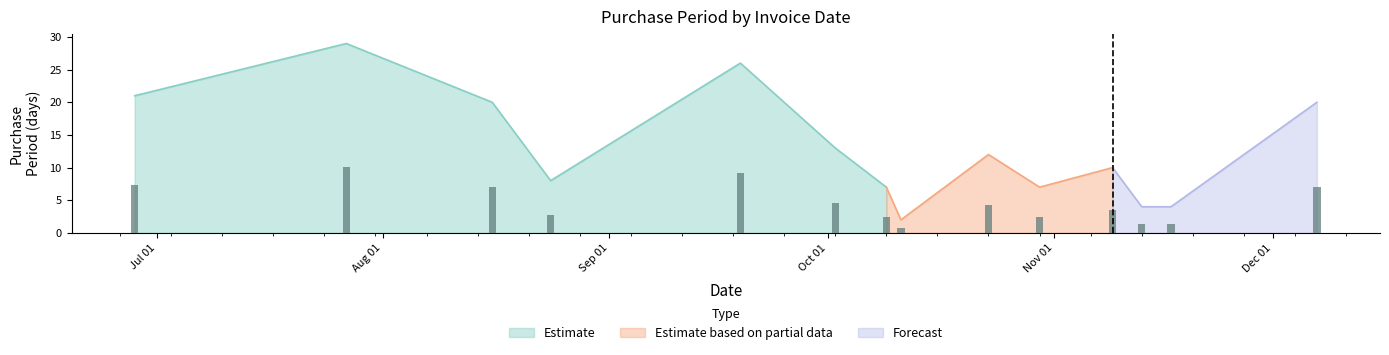

Reading left to right, list all the values displayed in this chart.

21	29	20	8	26	13	7	2	12	7	10	4	4	20